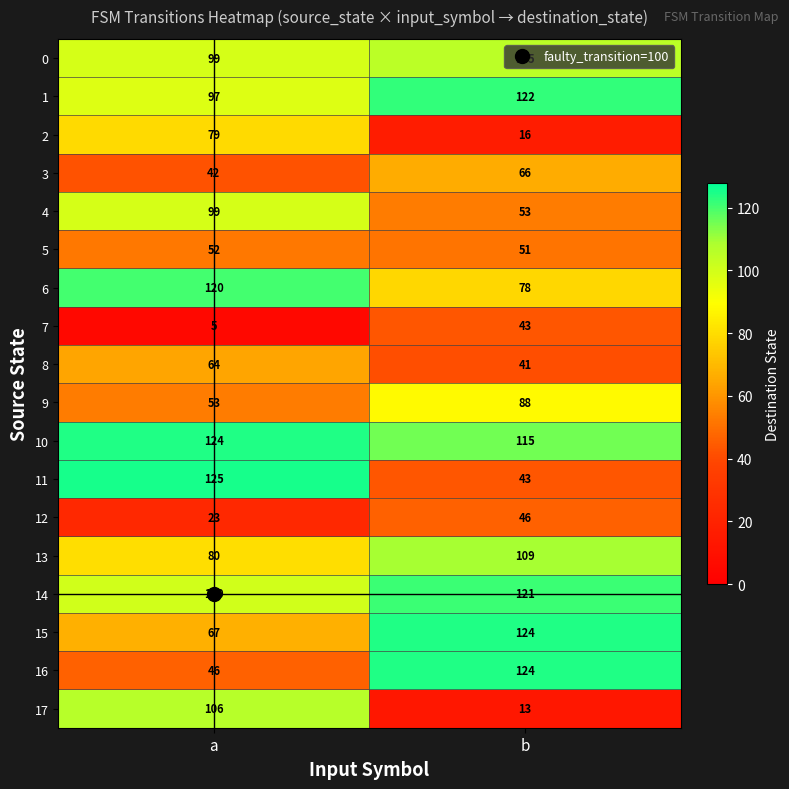

What is the difference between the highest and lowest values at a?

120